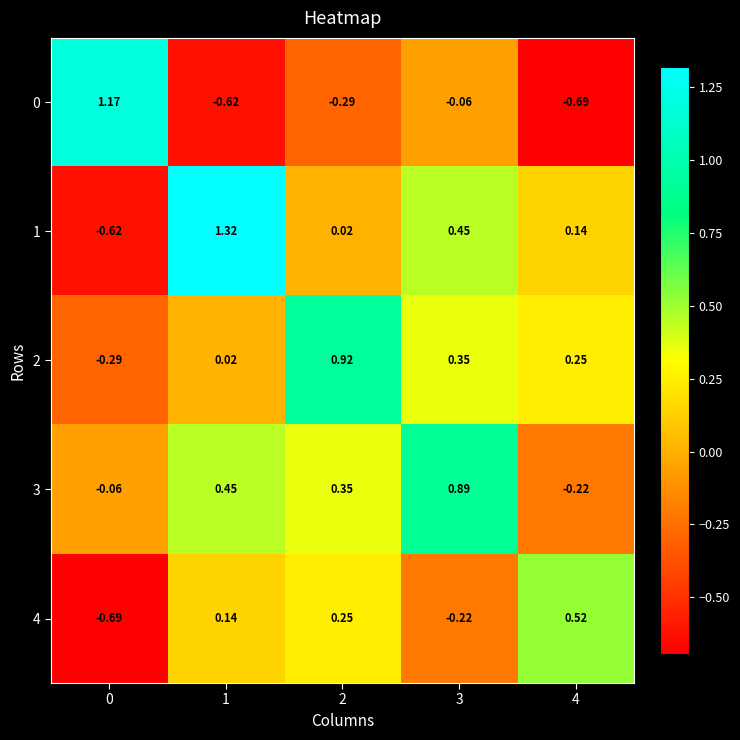

Which series has the largest total across all categories?

3